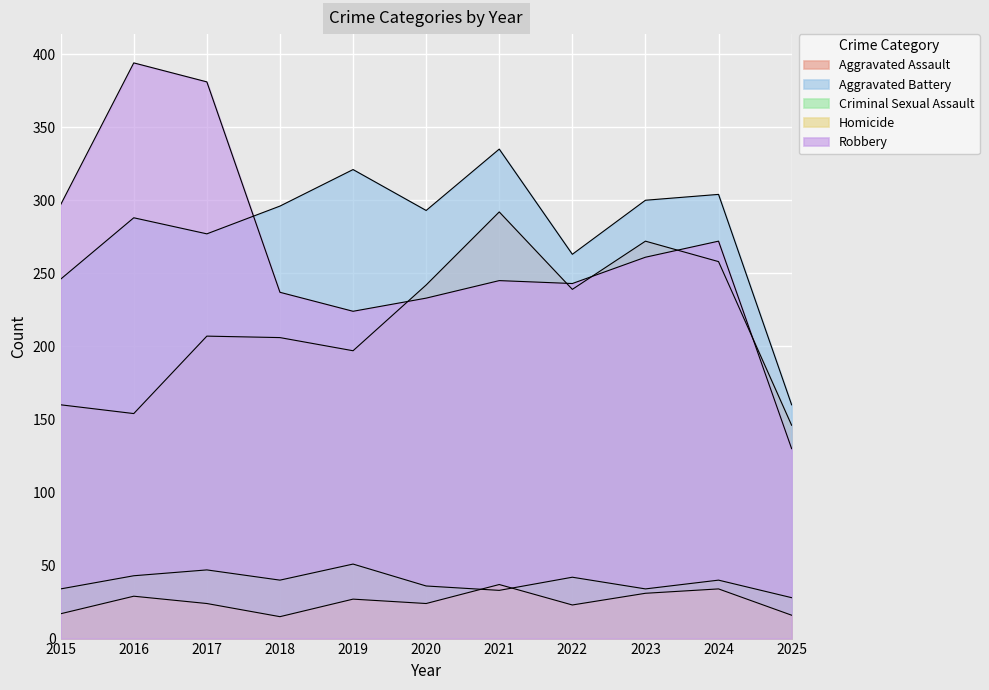

Reading right to left, what are all the values shown in this chart?

Aggravated Assault: 2025=146	2024=258	2023=272	2022=239	2021=292	2020=242	2019=197	2018=206	2017=207	2016=154	2015=160
Aggravated Battery: 2025=160	2024=304	2023=300	2022=263	2021=335	2020=293	2019=321	2018=296	2017=277	2016=288	2015=246
Criminal Sexual Assault: 2025=28	2024=40	2023=34	2022=42	2021=33	2020=36	2019=51	2018=40	2017=47	2016=43	2015=34
Homicide: 2025=16	2024=34	2023=31	2022=23	2021=37	2020=24	2019=27	2018=15	2017=24	2016=29	2015=17
Robbery: 2025=130	2024=272	2023=261	2022=243	2021=245	2020=233	2019=224	2018=237	2017=381	2016=394	2015=297